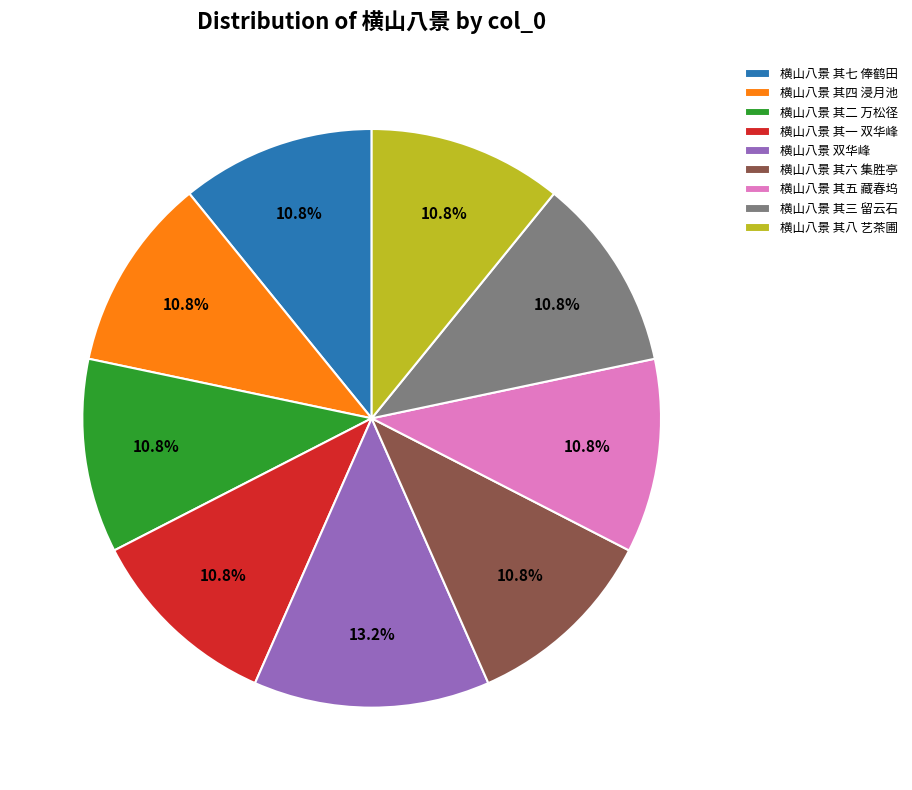

What is the ratio of the value at 横山八景 其四 浸月池 to the value at 横山八景 双华峰?

0.8